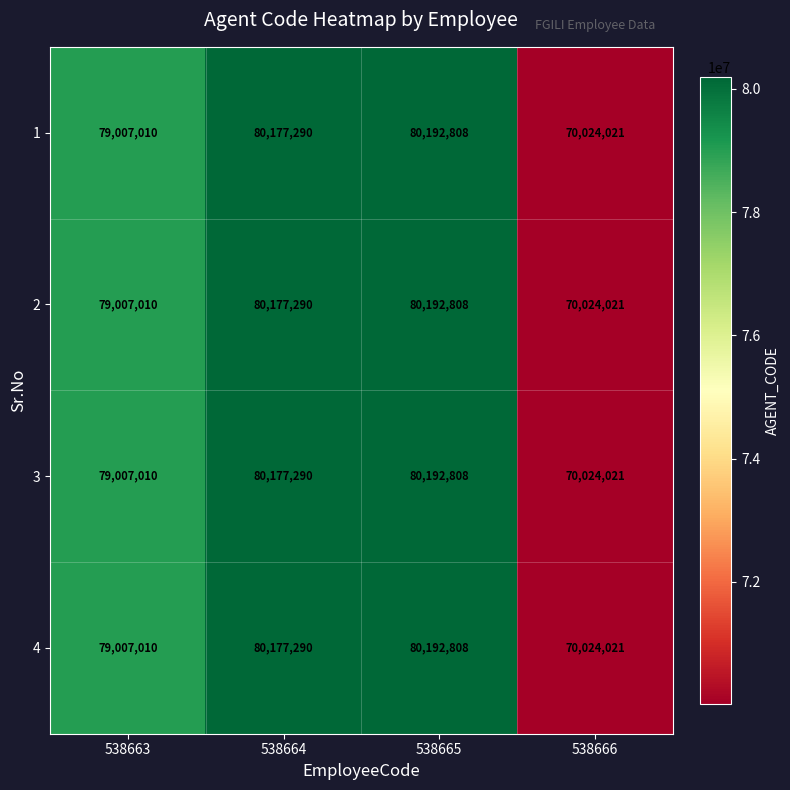

What is the highest value of the 4 series?

80192808